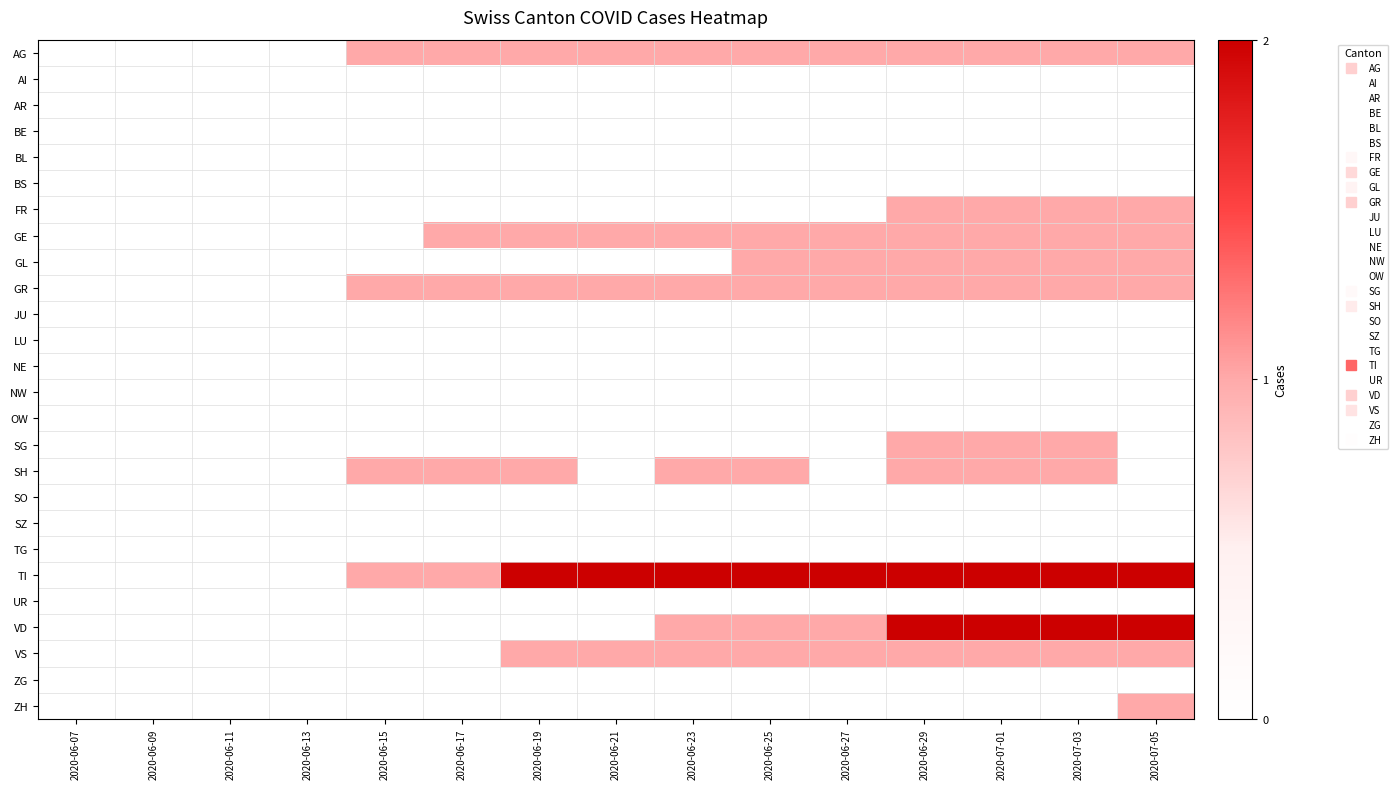

At which category is the sum across all series the highest?

2020-06-29